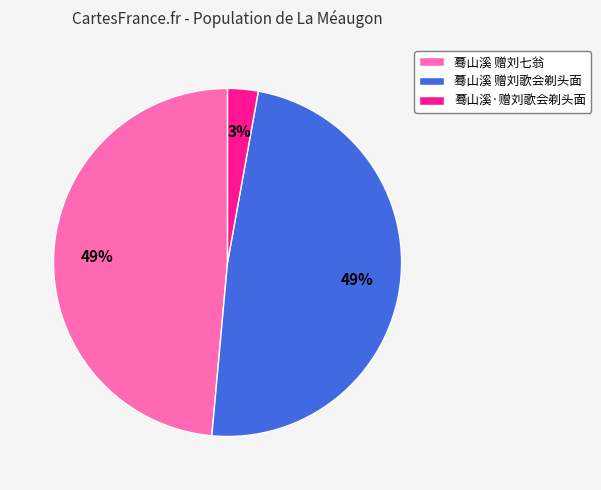

Is 蓦山溪·赠刘歌会剃头面 the majority of the pie?

No